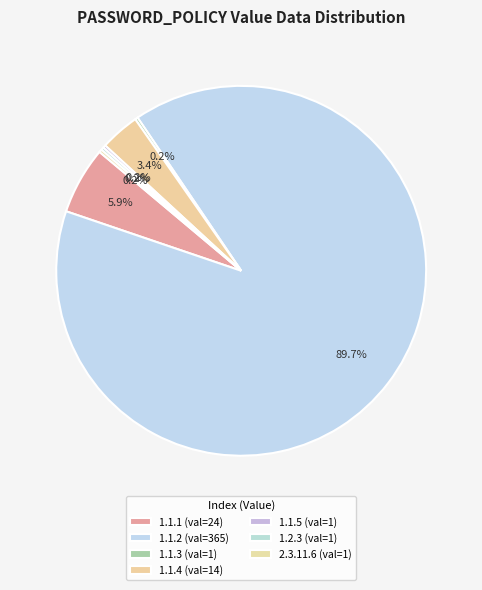

To the nearest percent, what is the difference between the largest and smallest slice percentages?

90%